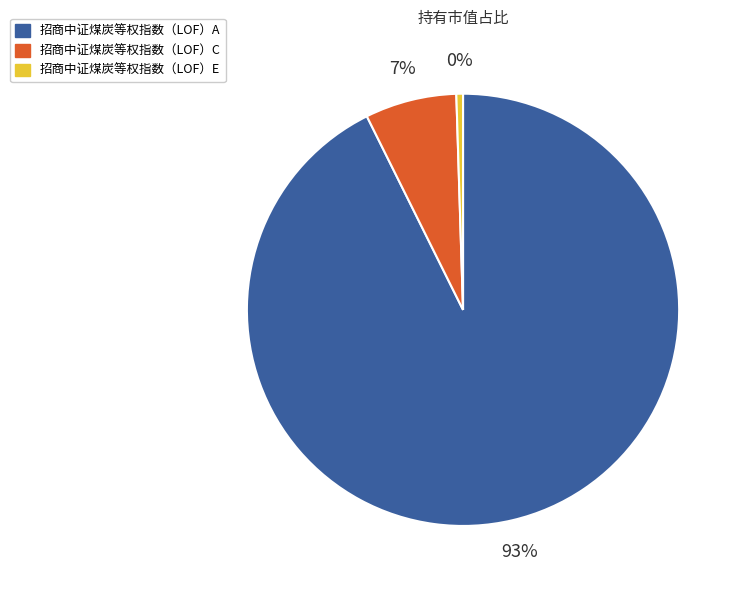

Does 招商中证煤炭等权指数（LOF）E represent more than half of the total?

No